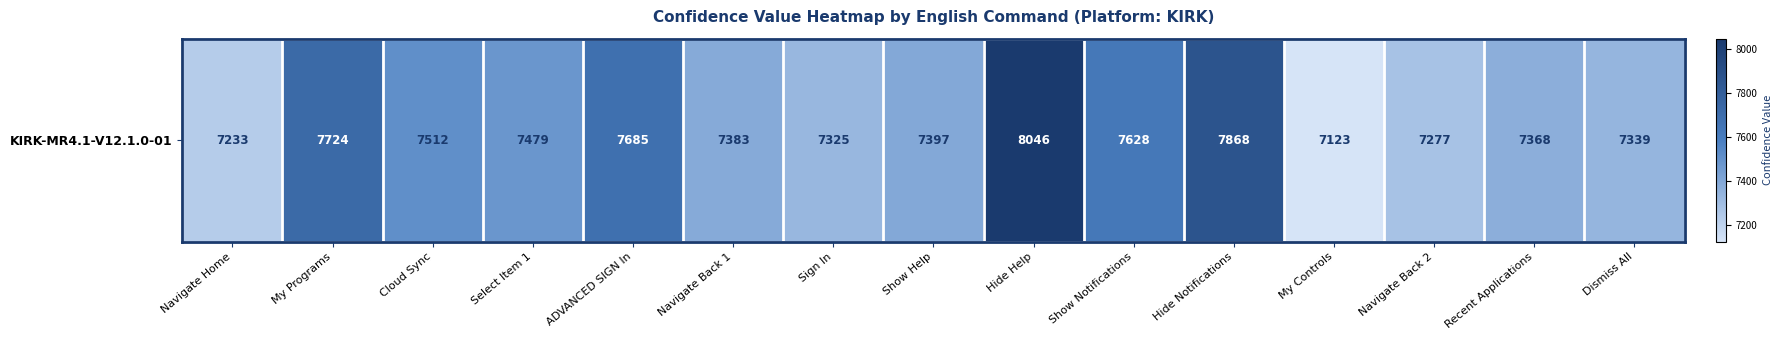

True or false: the data shows 8046 at Hide Help.

True